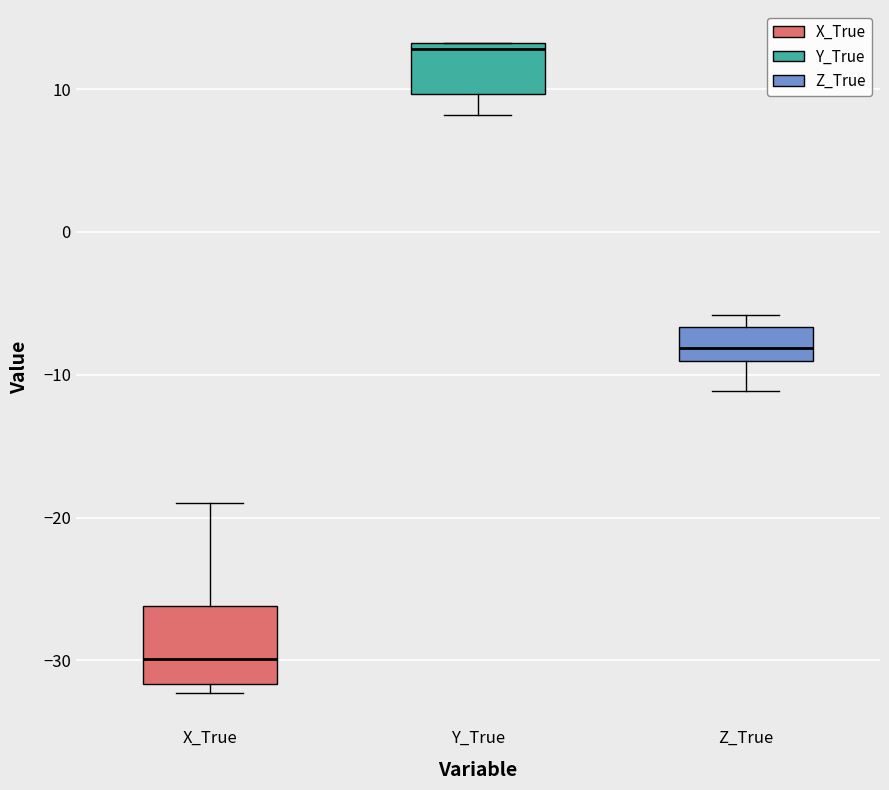

Reading left to right, read every box against the y-axis: the position of its median line, the range the box covers, and the ends of its whiskers. The values are not printed on the chart, so give them approximately, as read against the axis.

X_True: median -30, box -32 to -26, whiskers -32 (just below the box's lower edge) to -19
Y_True: median 13 (just below the box's upper edge), box 10 to 13, whiskers 8 to 13
Z_True: median -8, box -9 to -7, whiskers -11 to -6